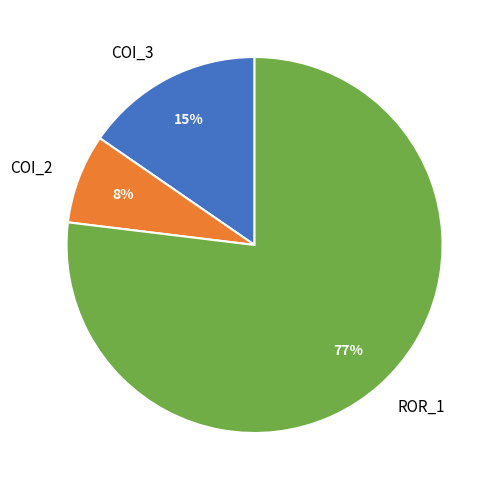

To the nearest percent, what percentage of the pie is COI_2?

8%